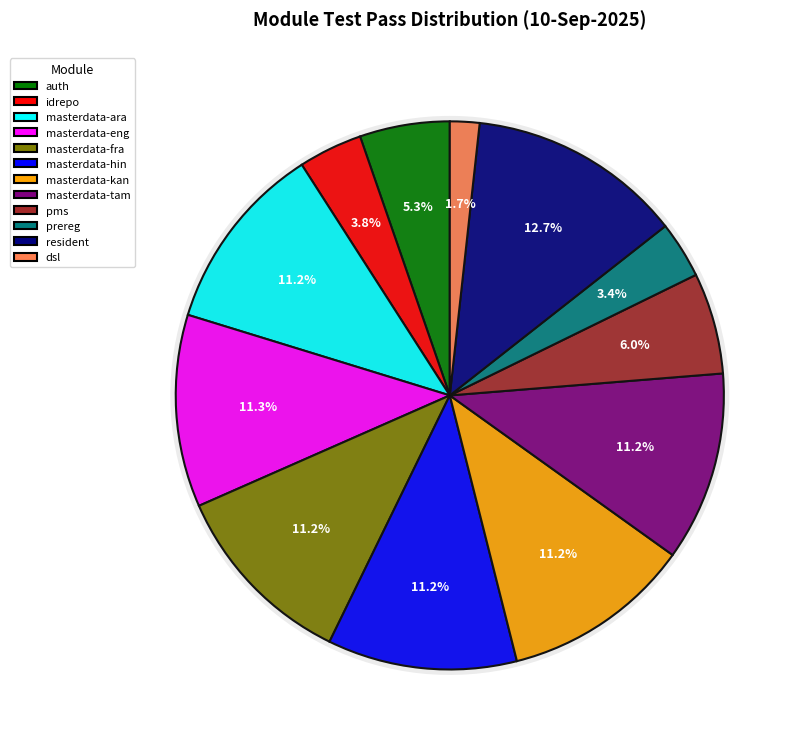

What is the largest slice in the pie chart?

resident